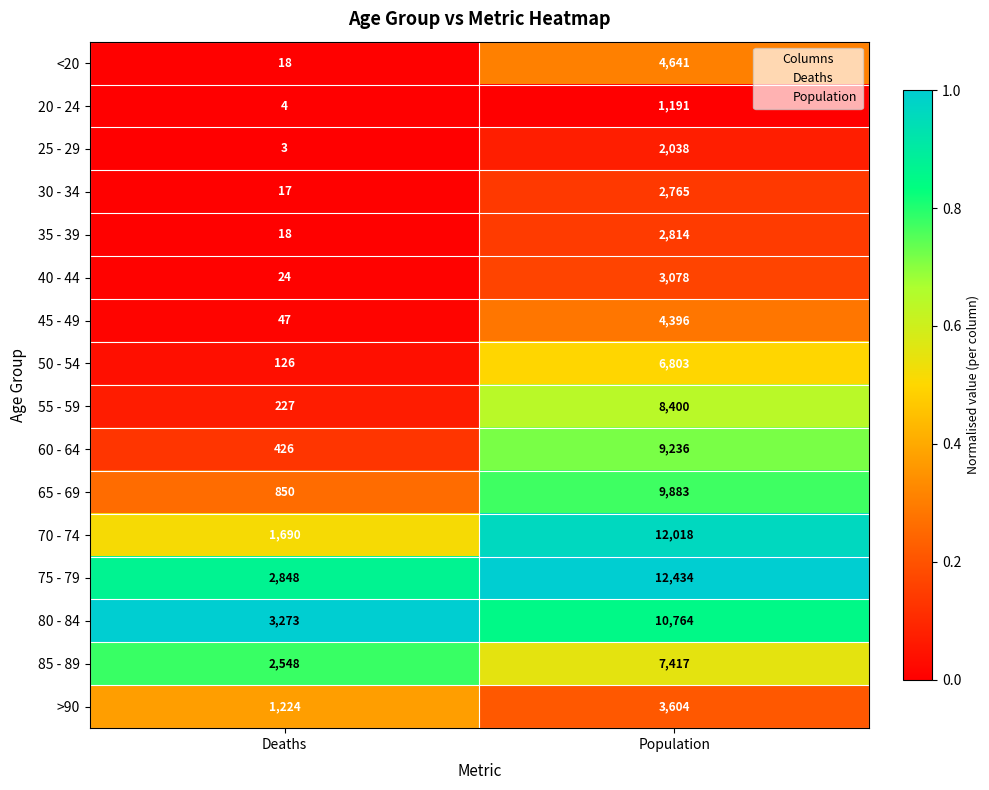

What is the total value across all series at Deaths?

13343